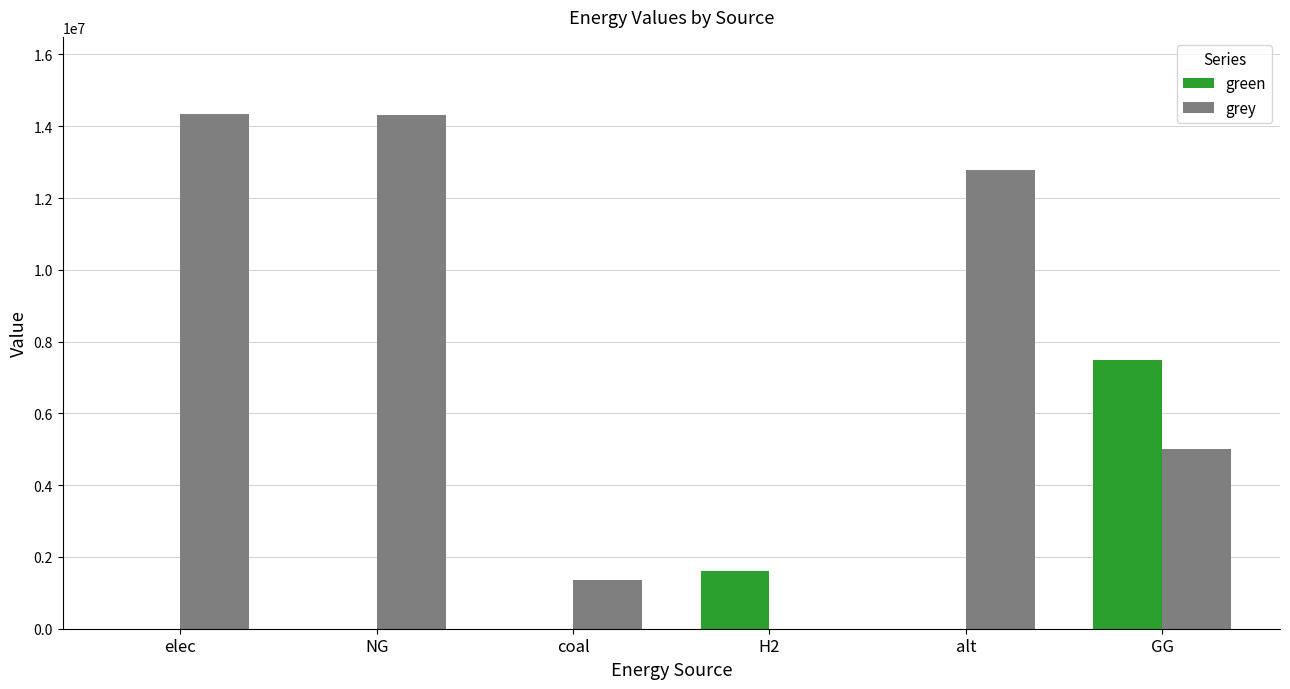

What is the sum of the green values at GG and elec?

7500000.0